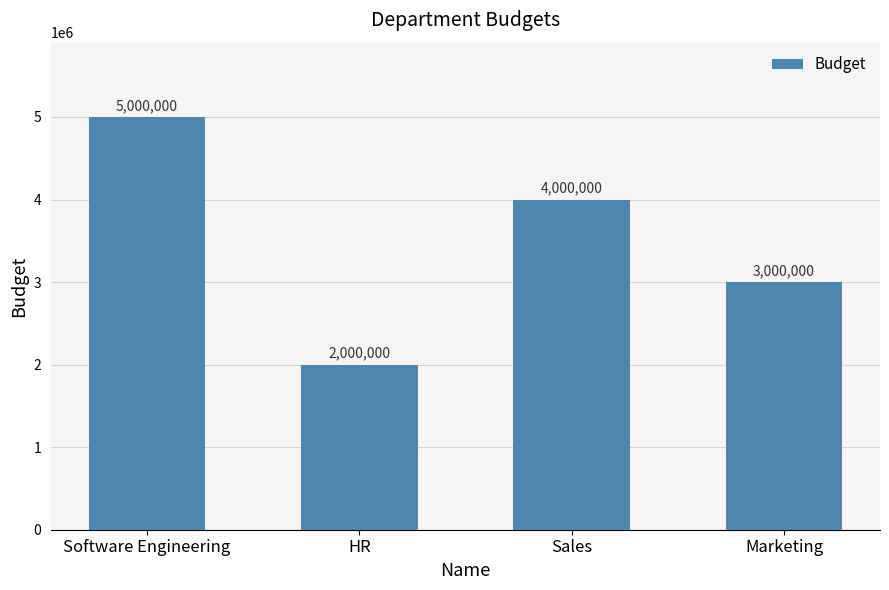

What is the greatest value displayed?

5000000